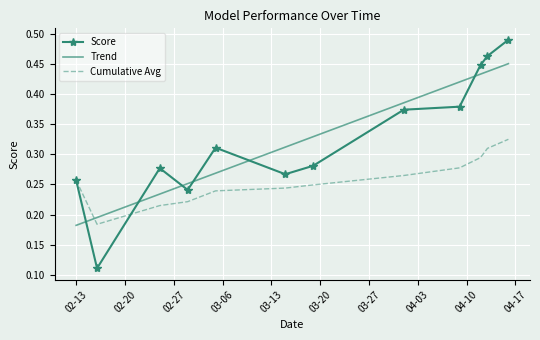

Count the number of categories in the chart.

12